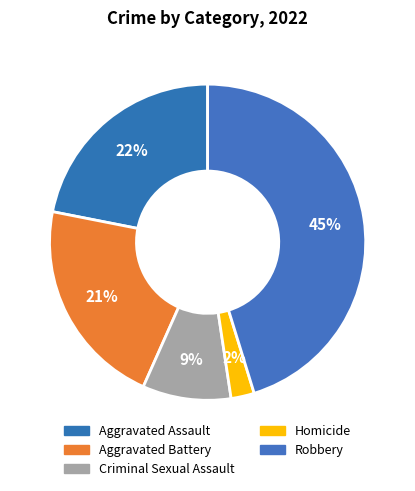

To the nearest percent, what percentage of the pie is Aggravated Battery?

21%